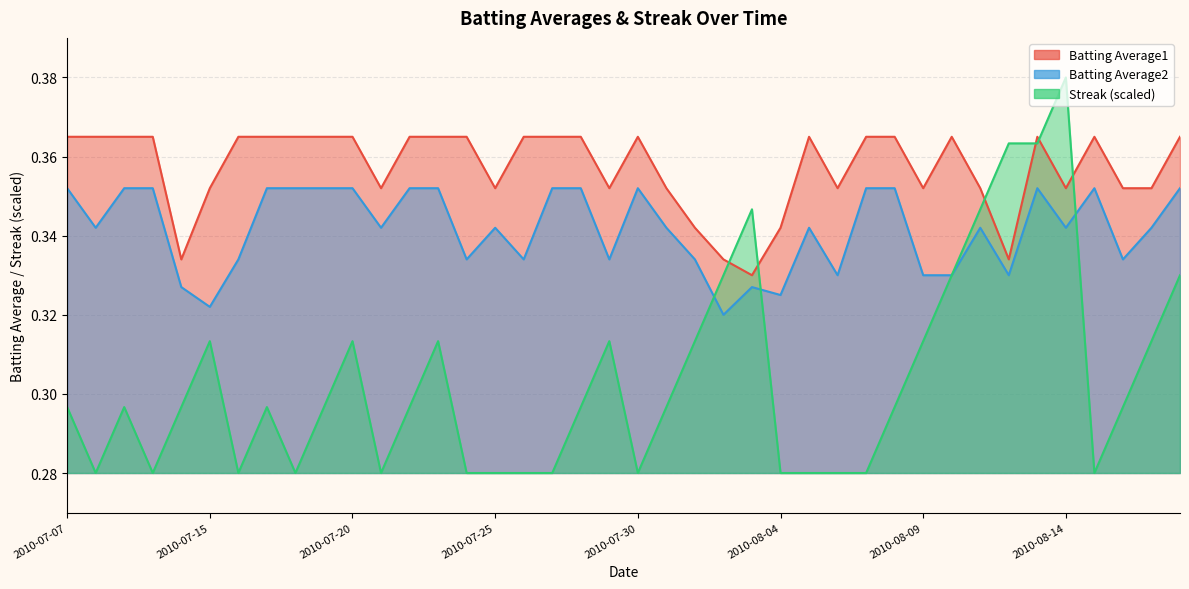

Rank the series by their average value, from lowest to highest.

Streak, Batting Average2, Batting Average1